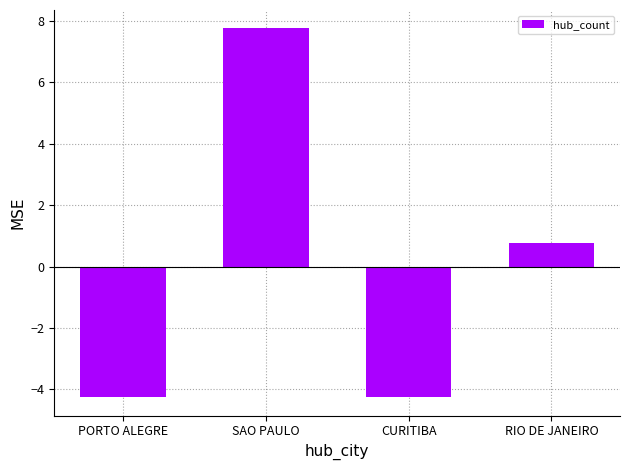

The chart shows a value of 7.8 at SAO PAULO. True or false?

True